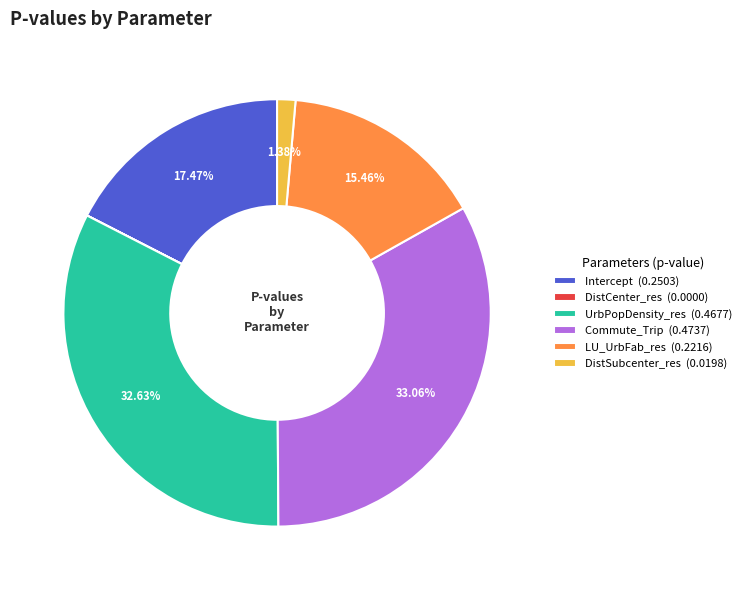

To the nearest percent, what is the combined percentage of Commute_Trip and LU_UrbFab_res?

49%